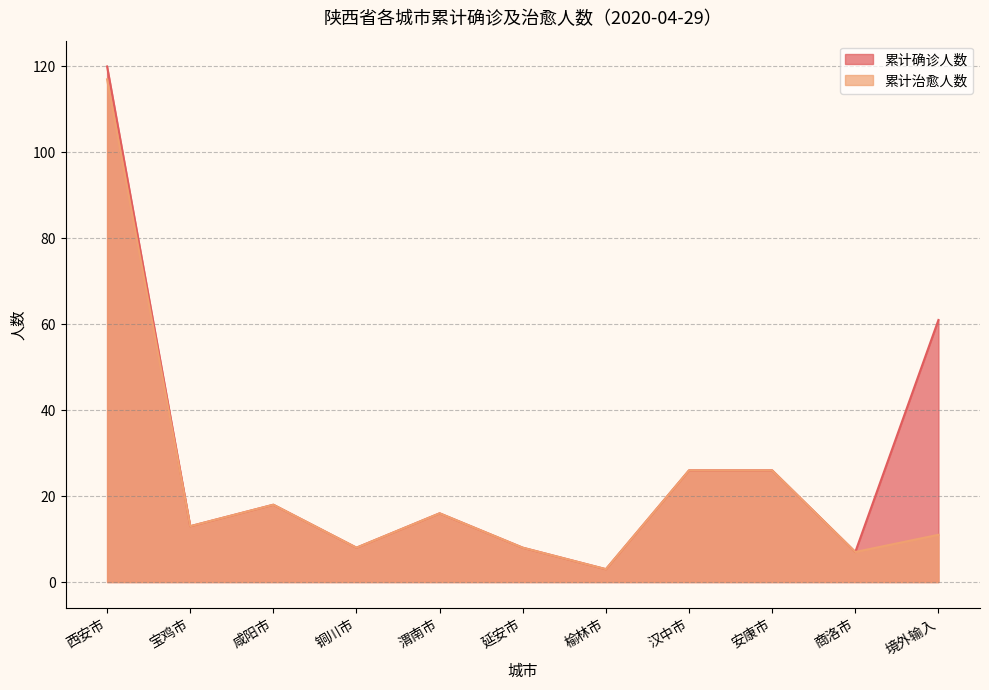

Which has a higher value, 安康市 or 西安市?

西安市